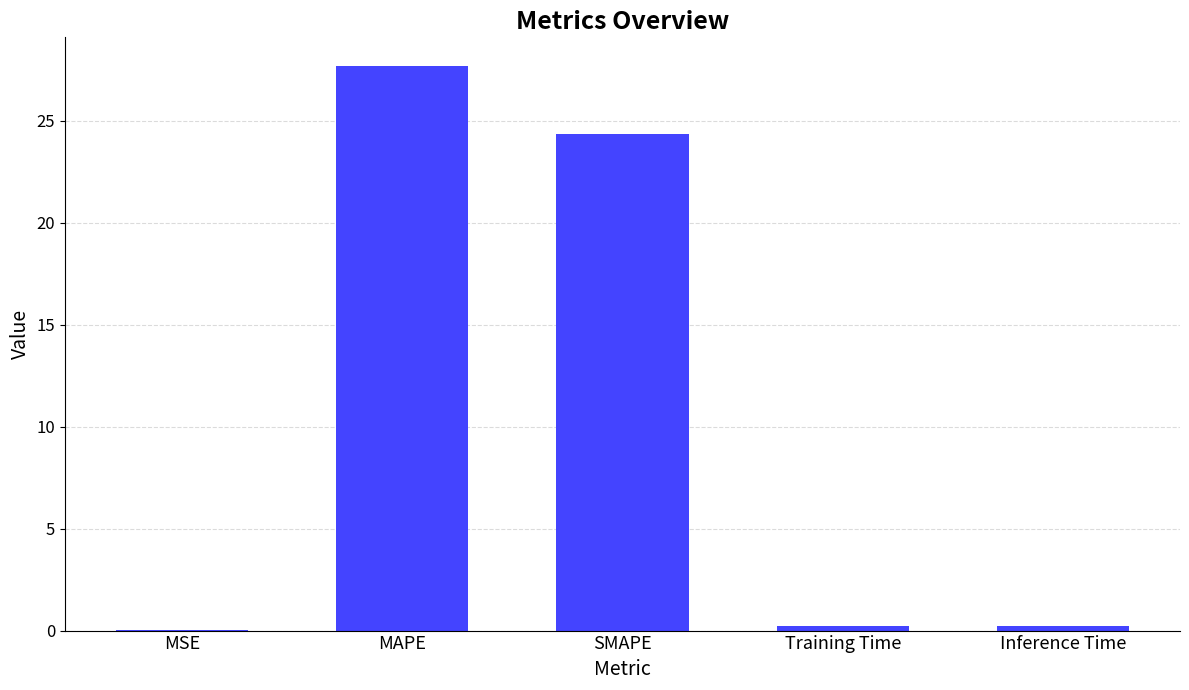

What is the sum of all values?

52.5